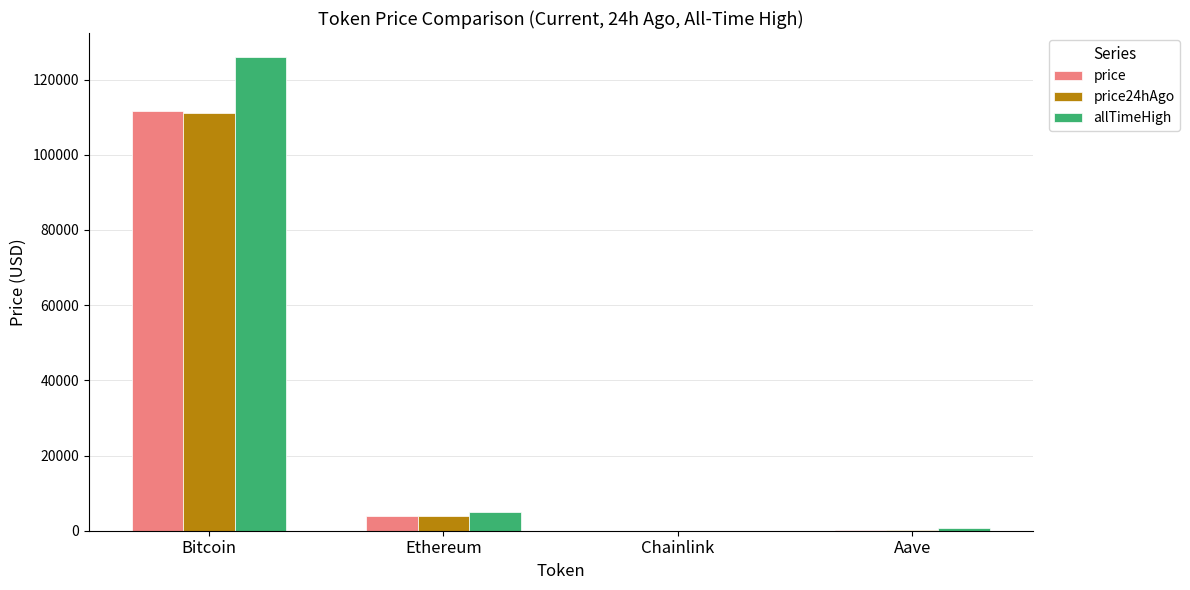

How many groups of bars are there?

4